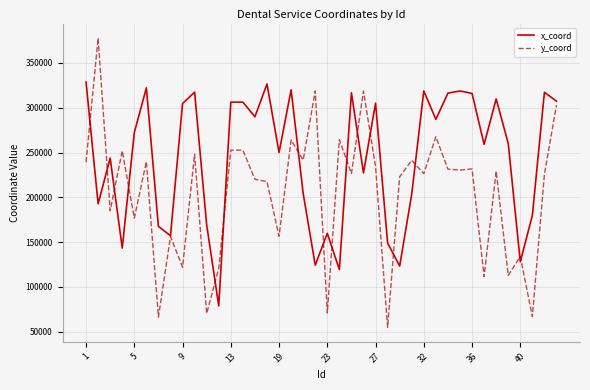

What is the lowest value of the y_coord series?

54864.8